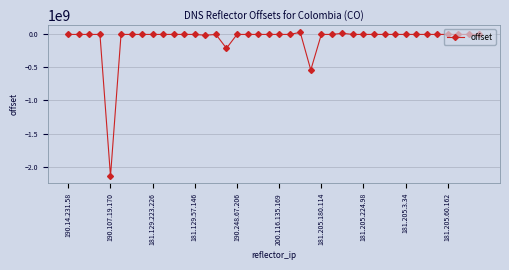

True or false: there are more than 2 points higher than both neighbors.

True